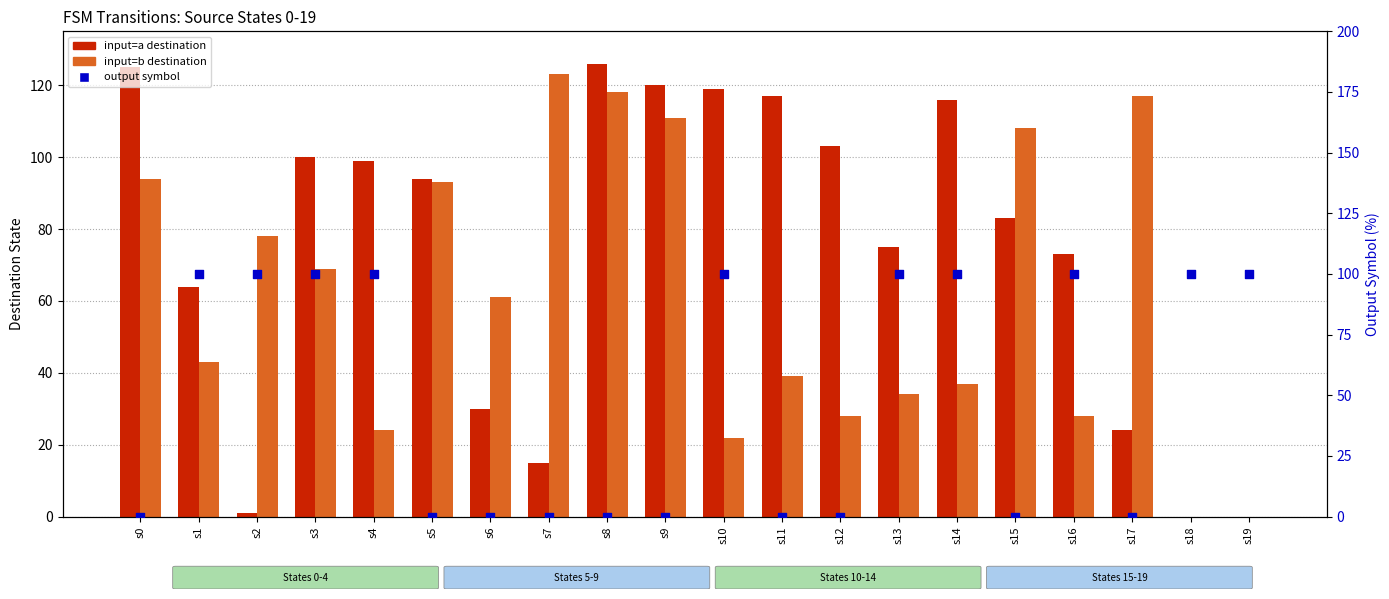

Which series reaches the minimum Y coordinate?

input=a destination